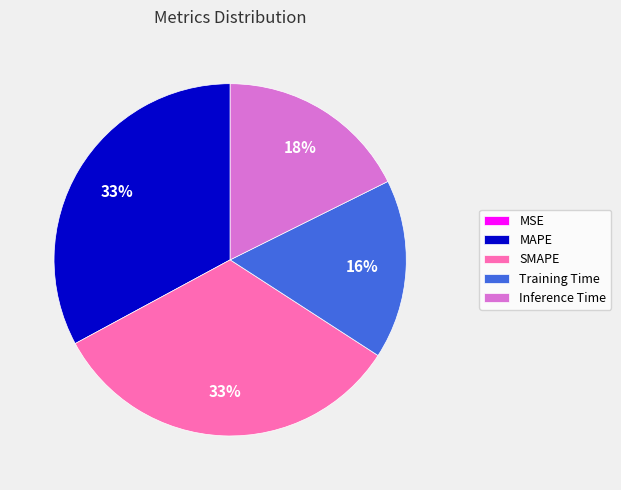

What percentage is the Inference Time slice, to the nearest percent?

18%